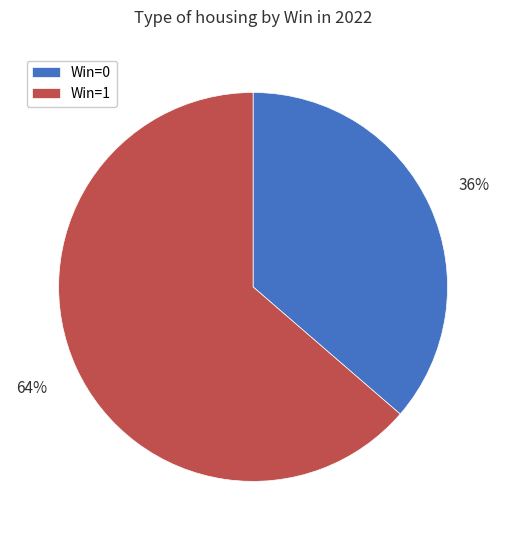

To the nearest percent, what is the average slice percentage?

50%